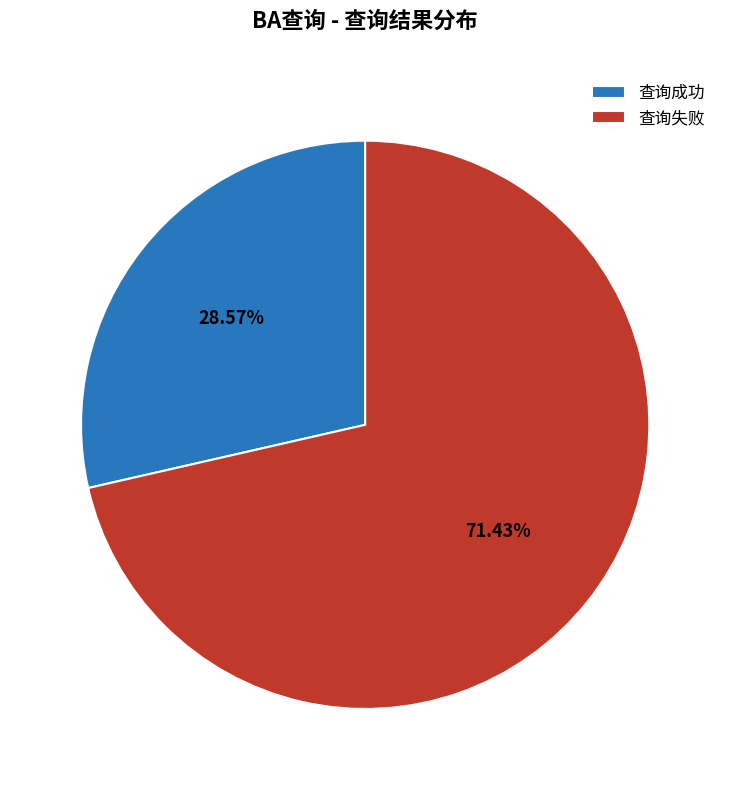

What percentage do 查询失败 and 查询成功 together represent?

100.0%